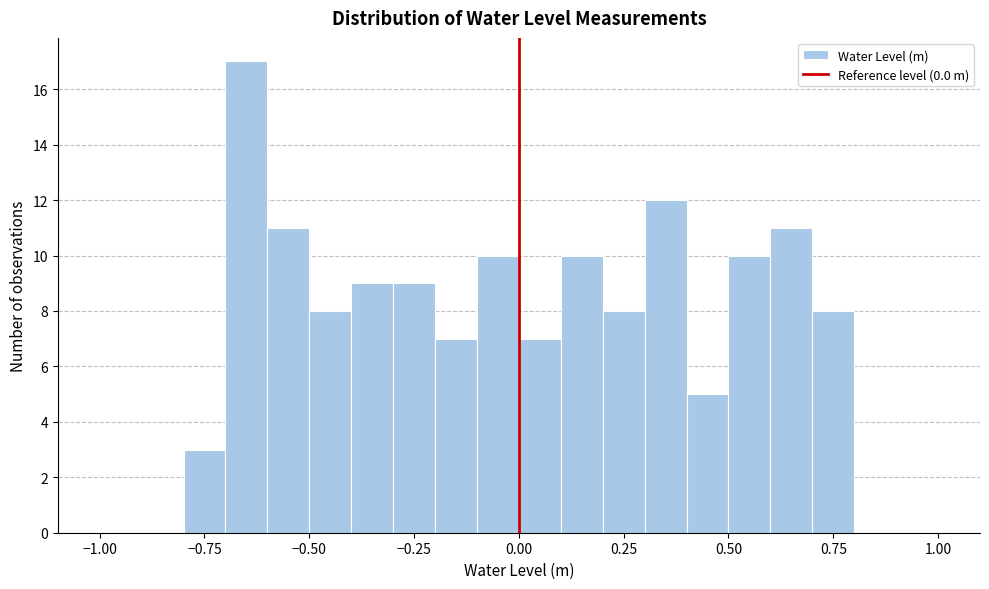

Around what value on the x-axis is the tallest bar? Give the approximate position of its centre, as read against the axis.

-0.65